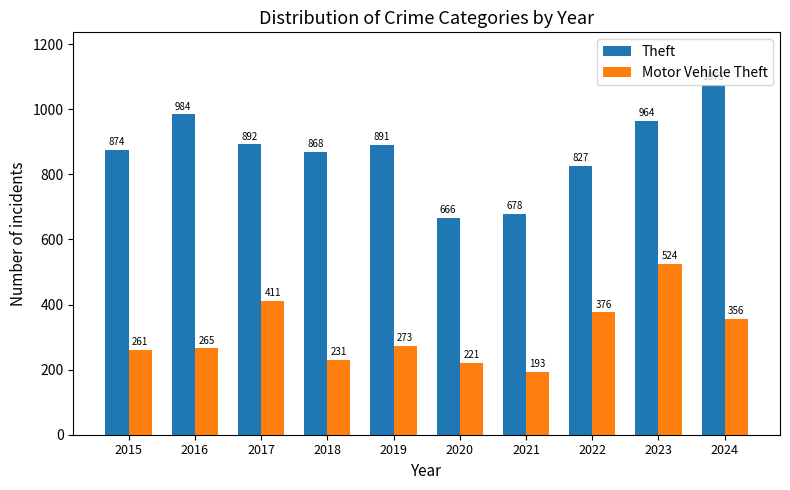

True or false: Motor Vehicle Theft has a value of 123 at 2024.

False